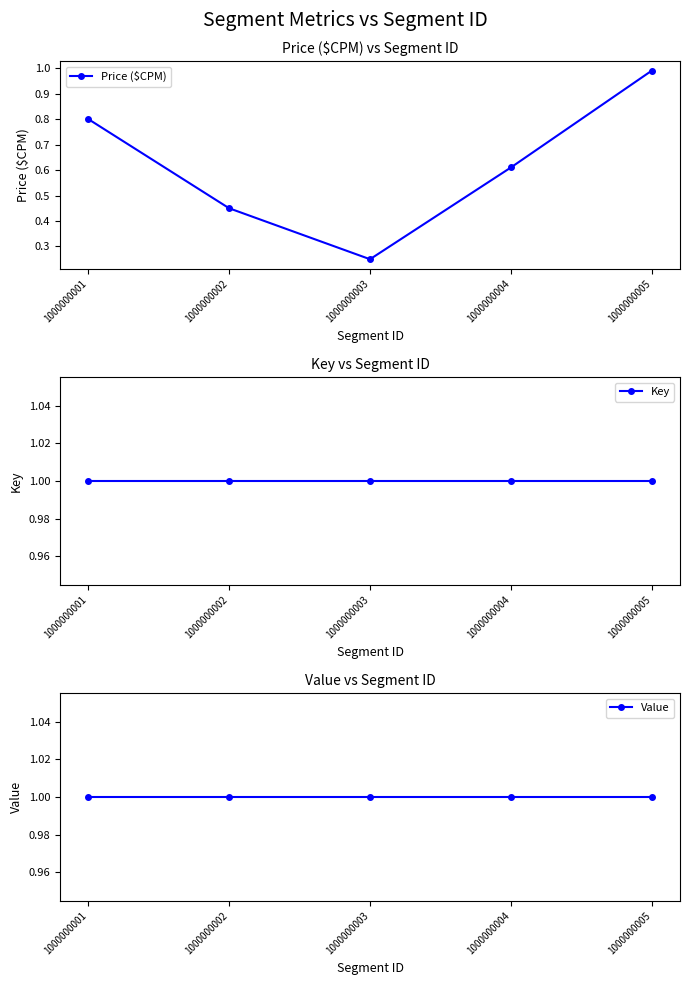

Between 1000000002 and 1000000005, which series saw the biggest shift?

Price ($CPM)